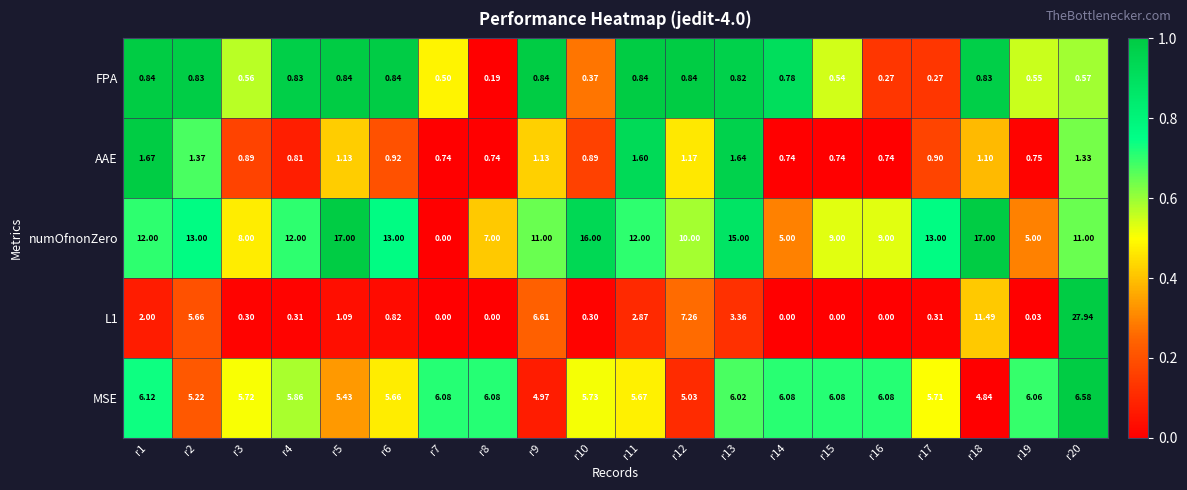

Is the value of AAE at r17 greater than the value of L1 at r13?

No